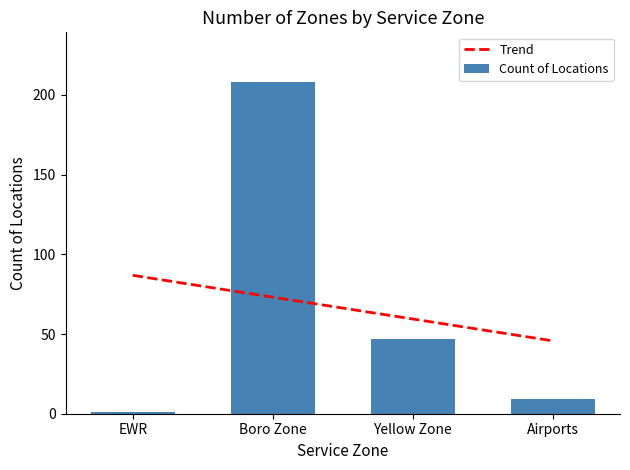

What is the highest value of the Trend series?

86.8